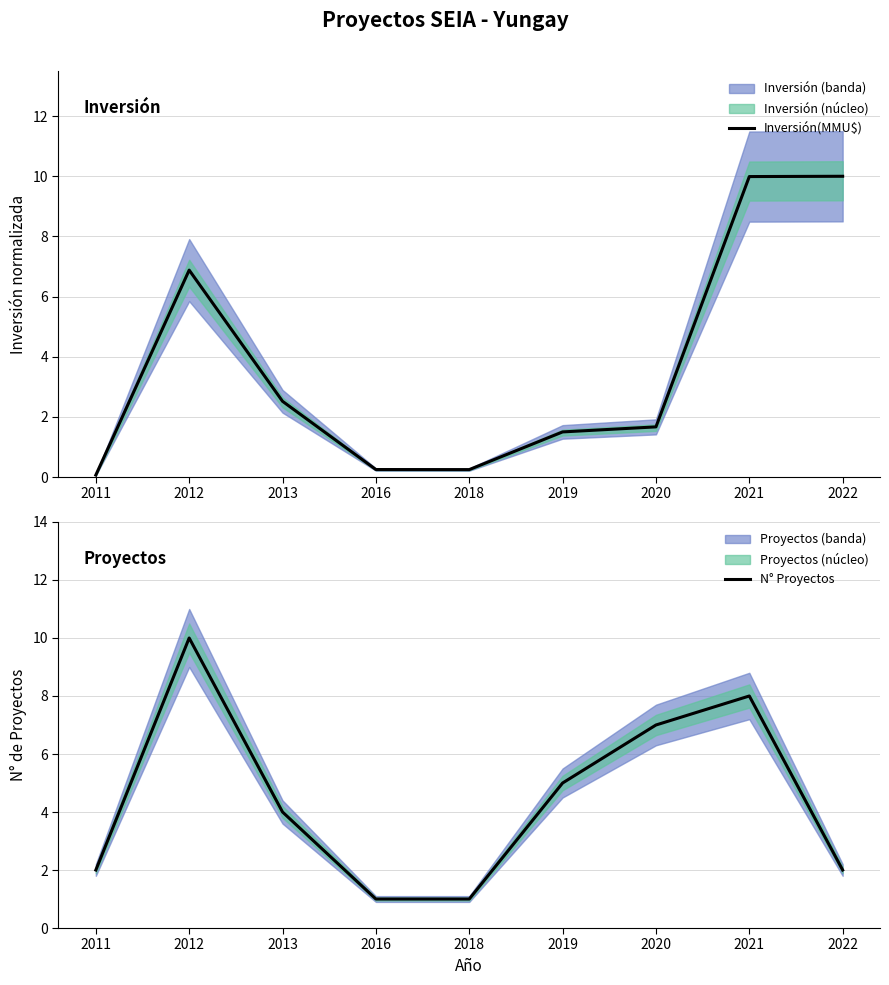

What is the average value of the N° Proyectos series?

4.4